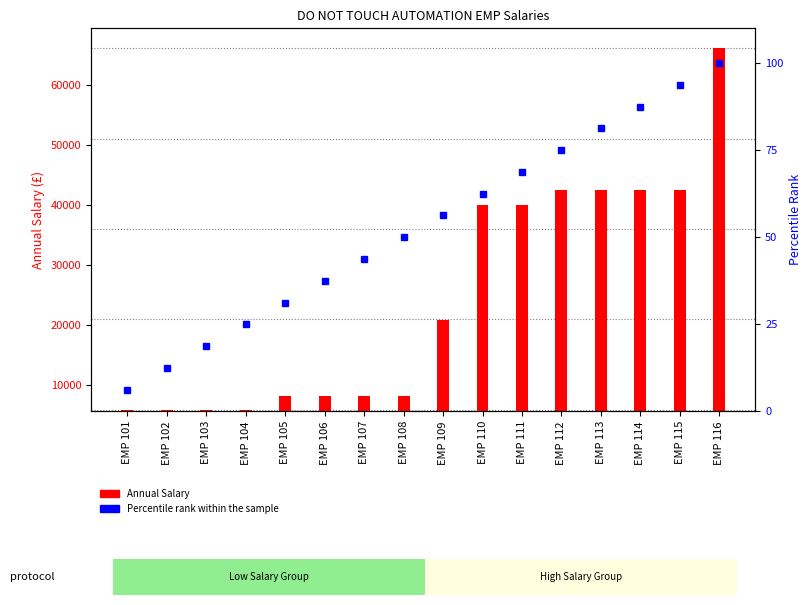

What is the lowest value of the Annual Salary series?

5828.4